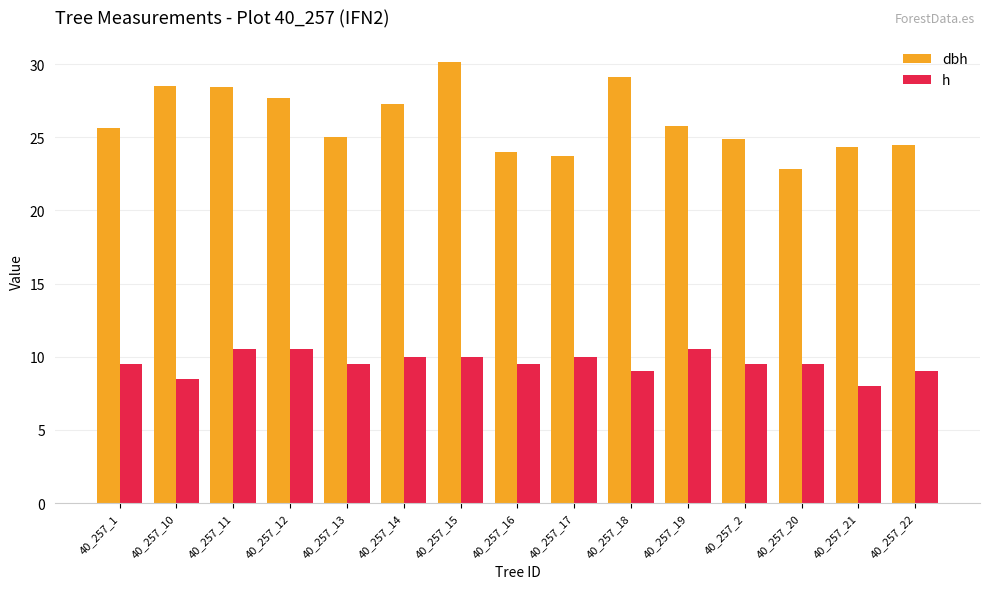

List the series in order of their overall mean, lowest first.

h, dbh